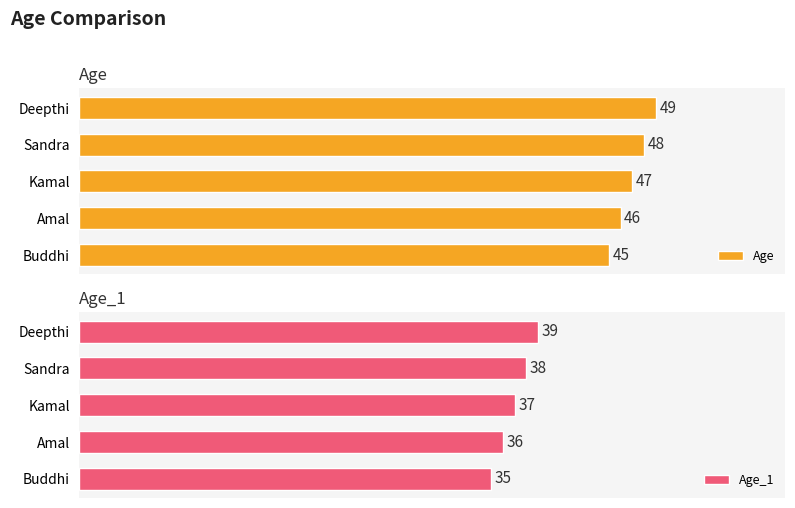

What is the label of the 5th bar from the right?

Buddhi